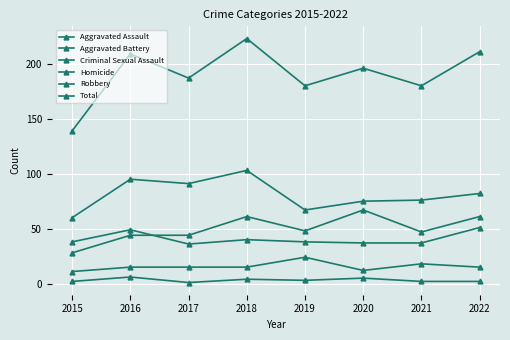

Between 2020 and 2022, which is larger?

2020